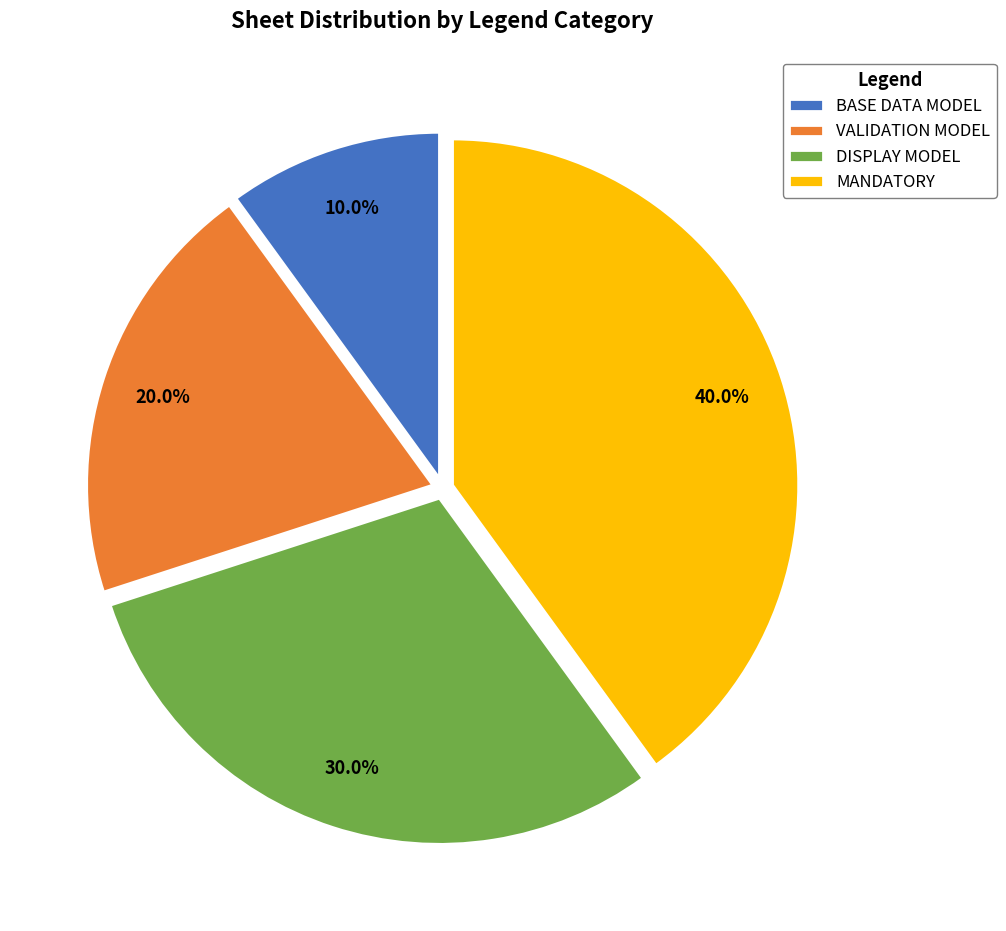

Which has a higher value, VALIDATION MODEL or BASE DATA MODEL?

VALIDATION MODEL